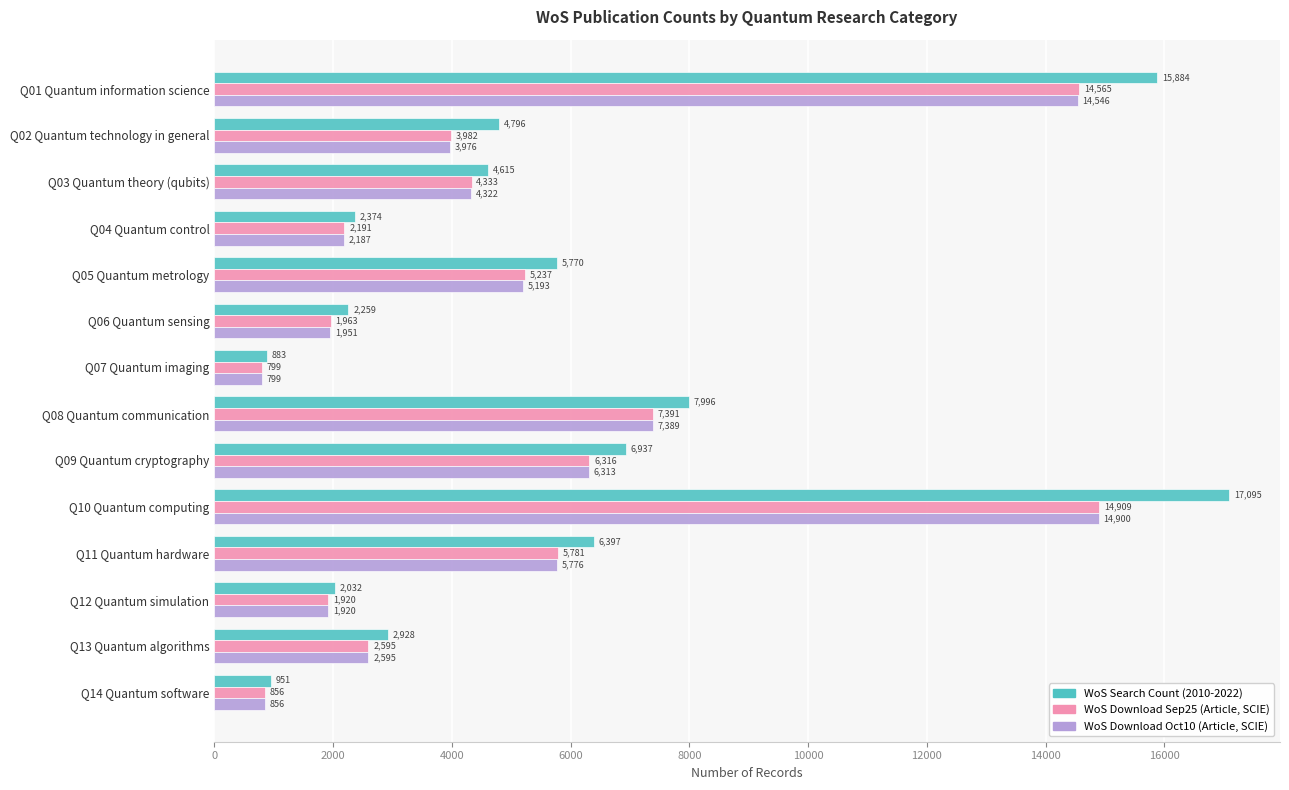

Rank the series by their maximum value, from lowest to highest.

WoS Download Oct10 (Article, SCIE), WoS Download Sep25 (Article, SCIE), WoS Search Count (2010-2022)